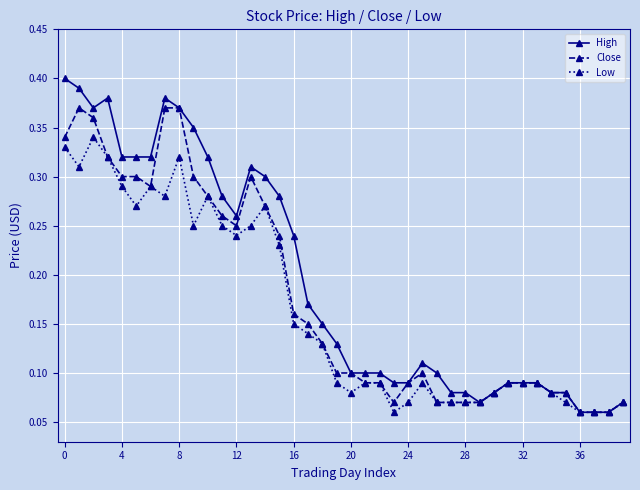

List the series in order of their peak value, highest first.

High, Close, Low